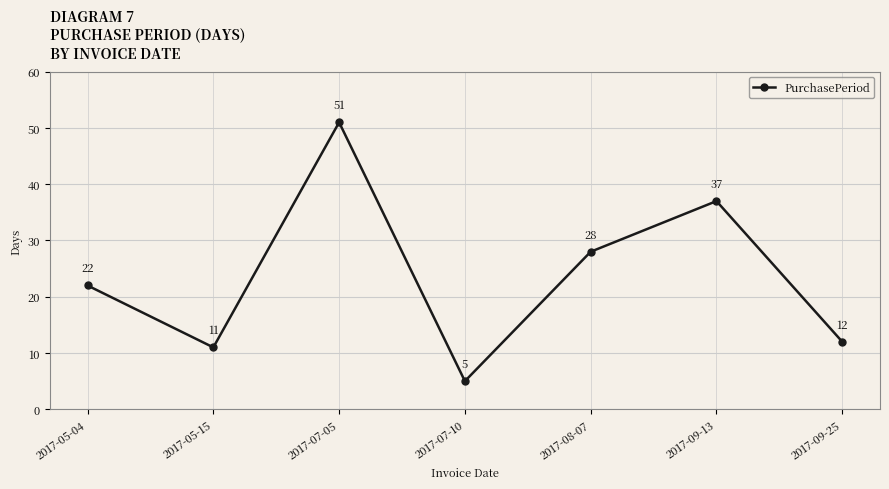

Rank the categories by value from lowest to highest.

2017-07-10, 2017-05-15, 2017-09-25, 2017-05-04, 2017-08-07, 2017-09-13, 2017-07-05